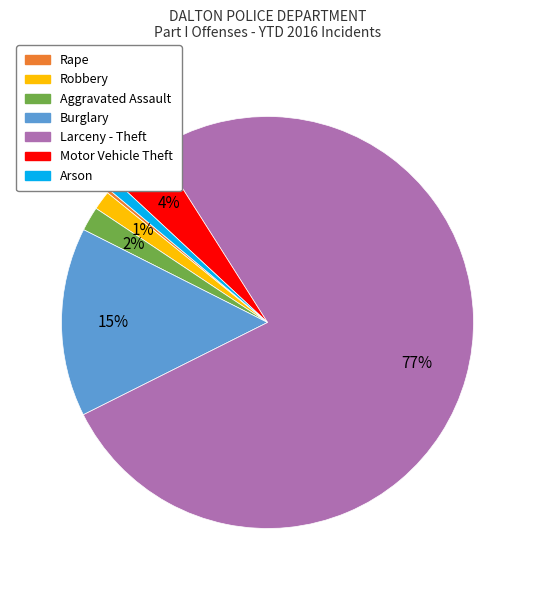

Which slice represents more than half of the pie?

Larceny - Theft